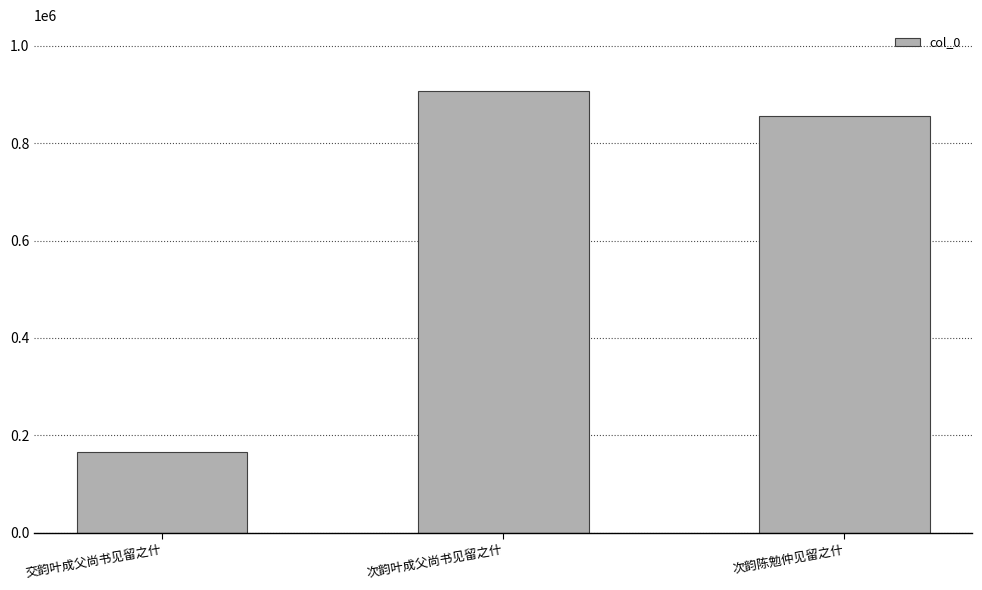

What is the difference between the maximum and second lowest values?

50527